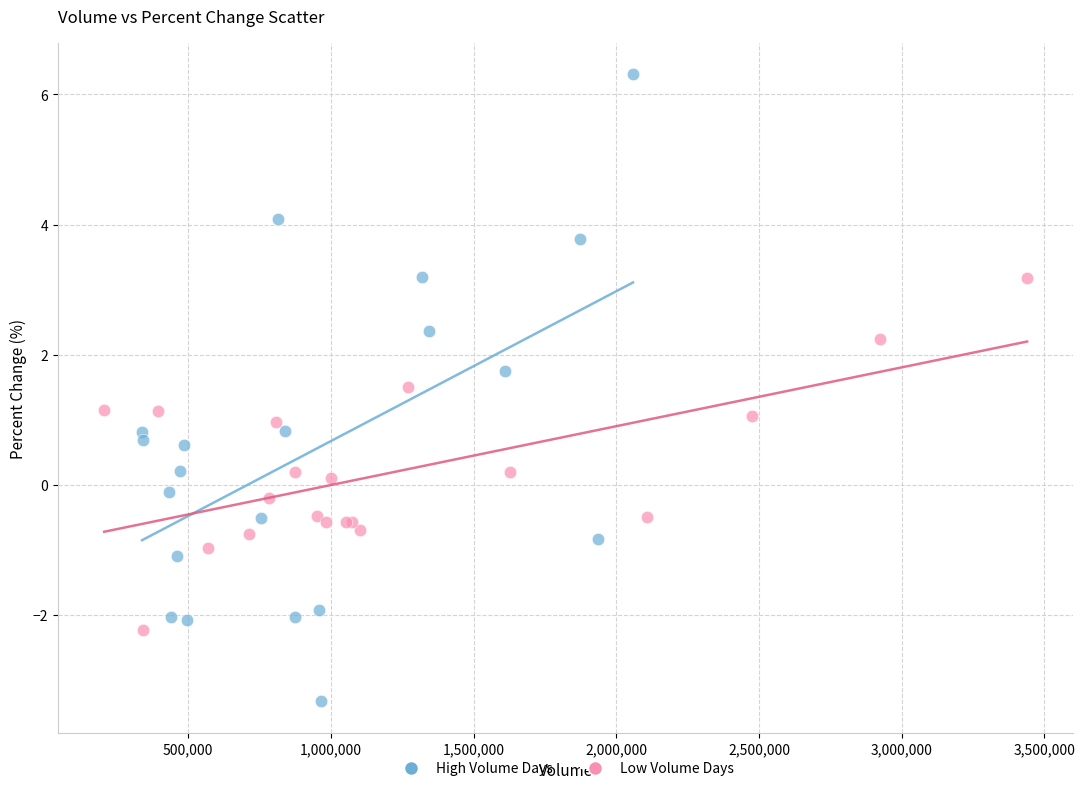

What are all the series names shown in the legend?

High Volume Days, Low Volume Days